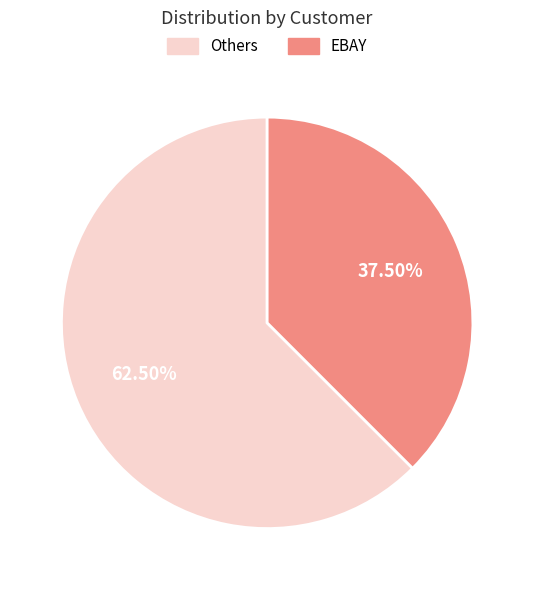

Is there a majority slice in this chart?

Yes